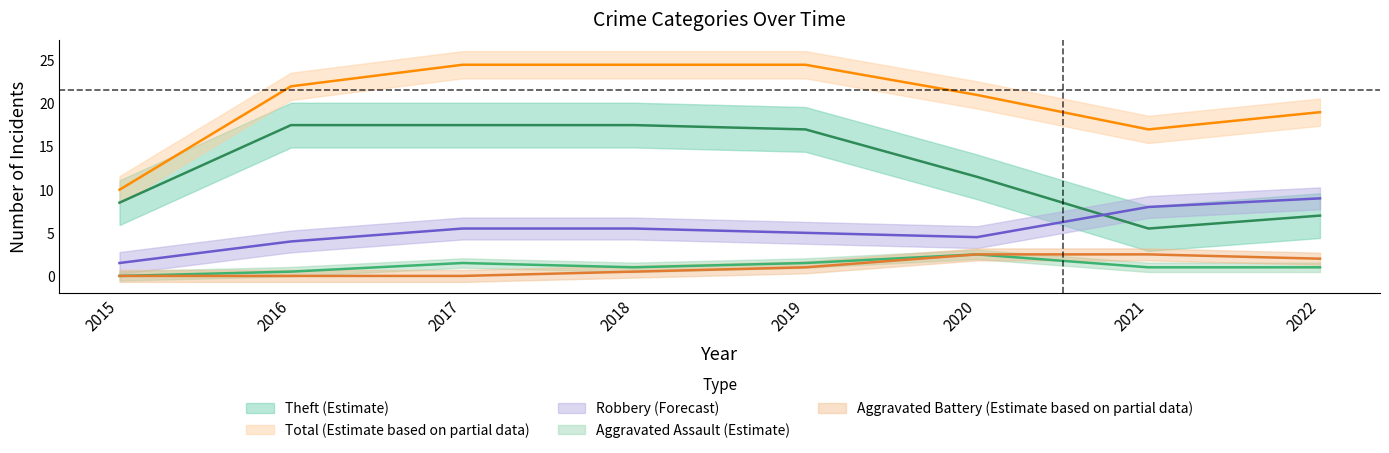

True or false: Theft and Aggravated Battery cross at least once.

False